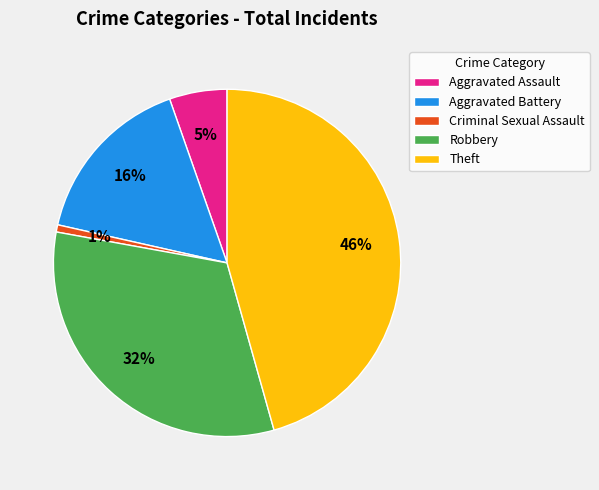

What is the largest slice in the pie chart?

Theft